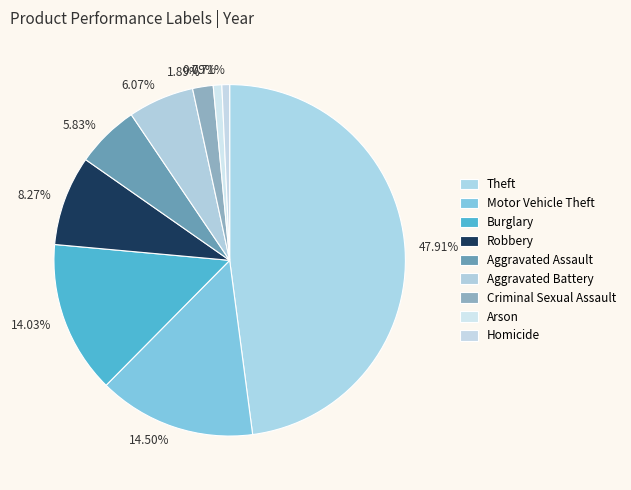

Is Criminal Sexual Assault the majority of the pie?

No